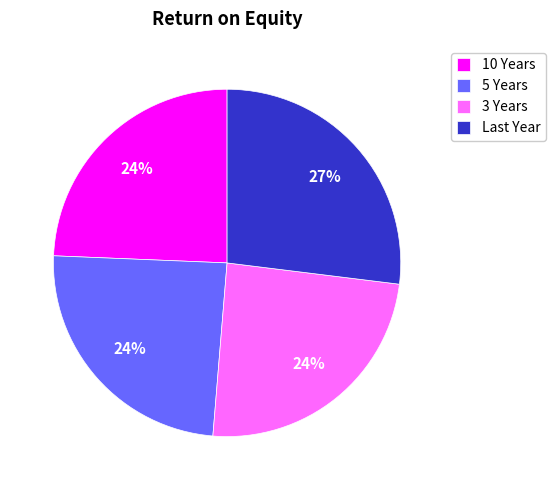

Is 10 Years the majority of the pie?

No